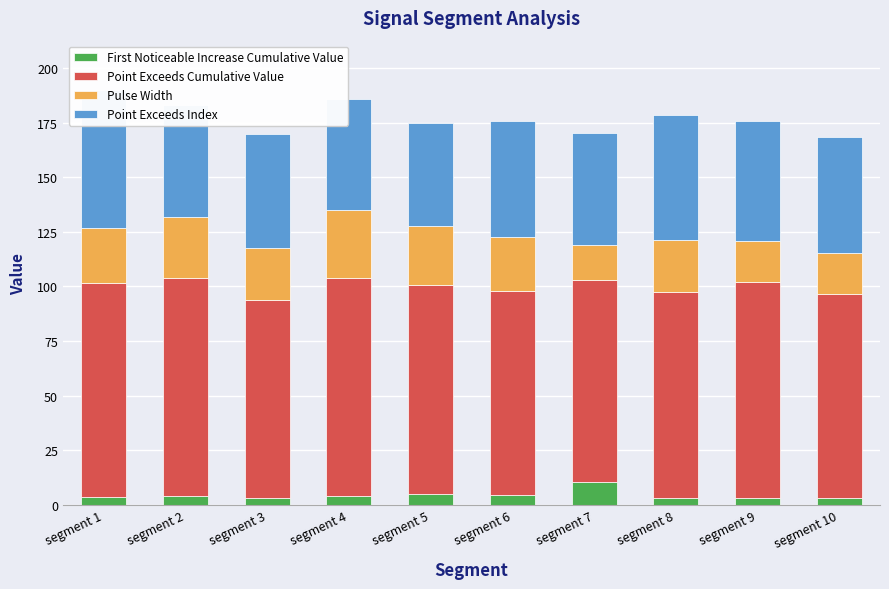

List the series in order of their overall mean, highest first.

Point Exceeds Cumulative Value, Point Exceeds Index, Pulse Width, First Noticeable Increase Cumulative Value